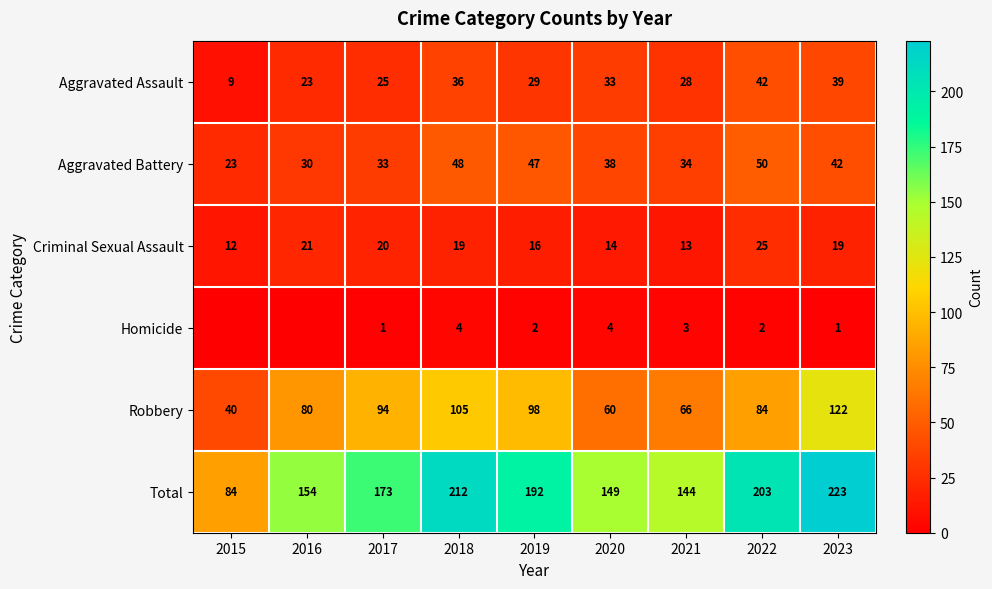

Where does the Robbery series first go above 84?

2017